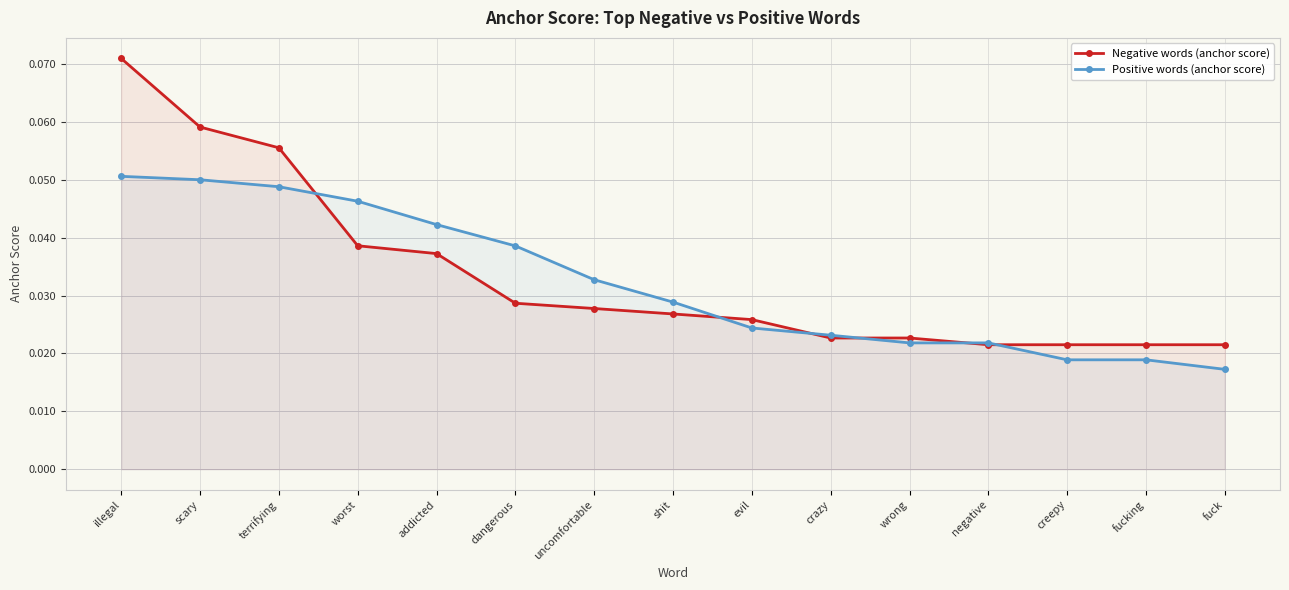

What is the label of the 2nd point from the right?

fucking